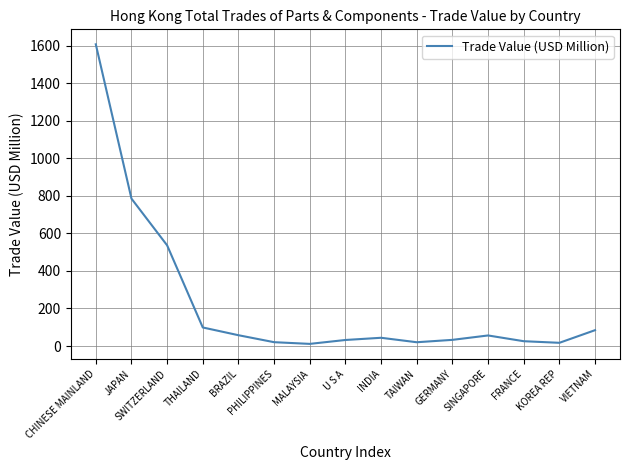

What is the ratio of the value at BRAZIL to the value at THAILAND?

0.6